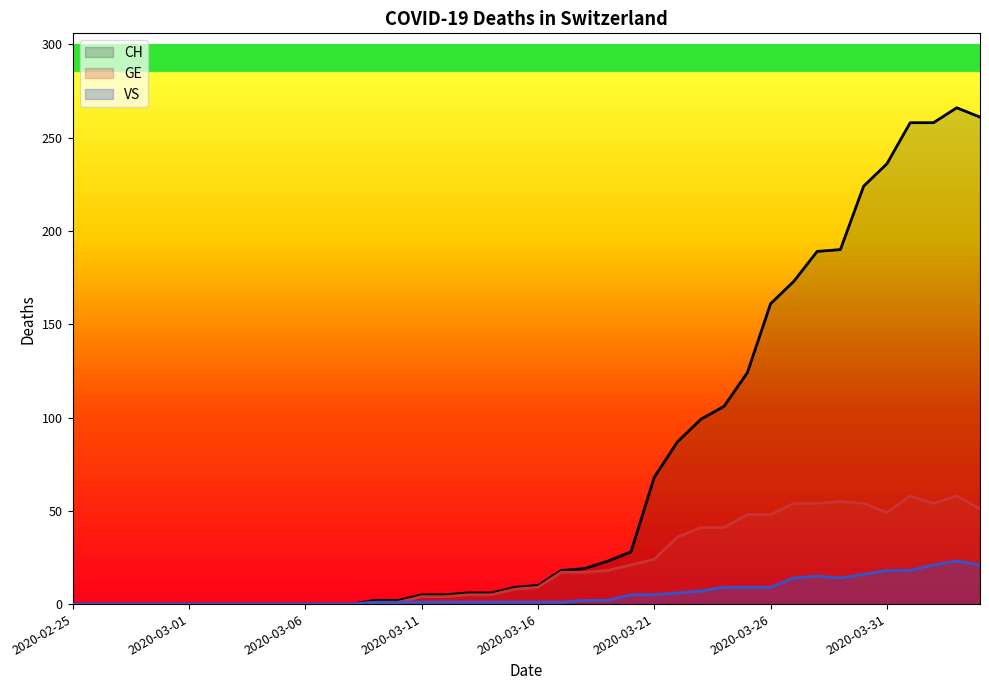

Where is the first local maximum for CH?

2020-04-03